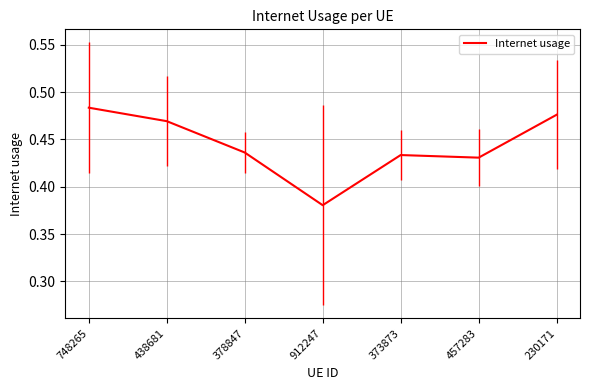

Which category has the highest value across all series?

748265